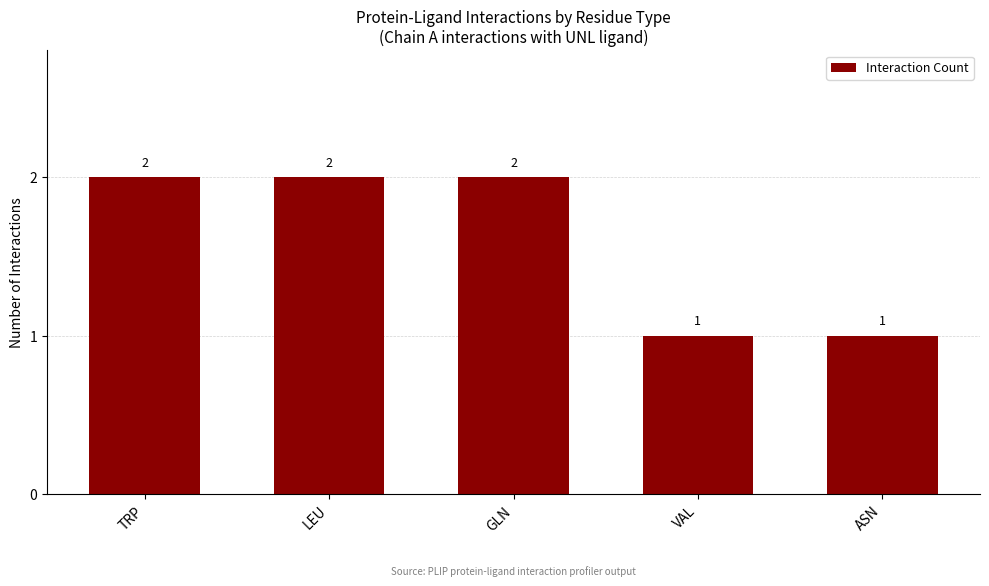

What is the change in value from LEU to VAL?

-1